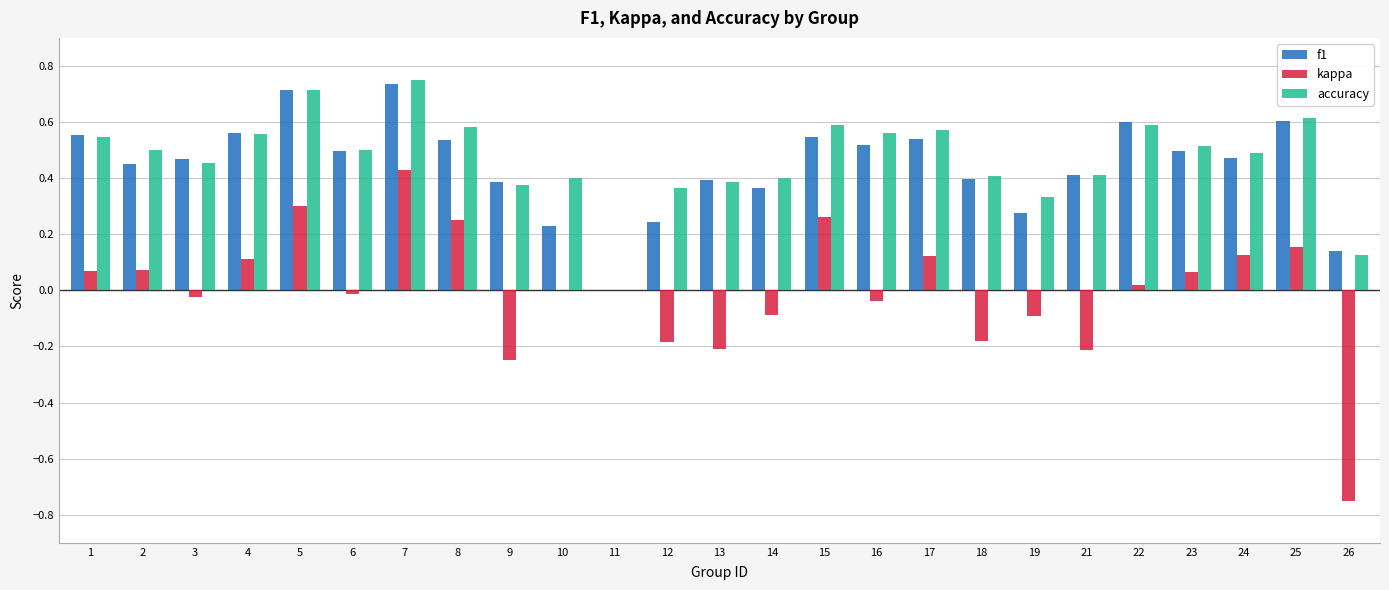

How many data points in f1 are above 0?

24